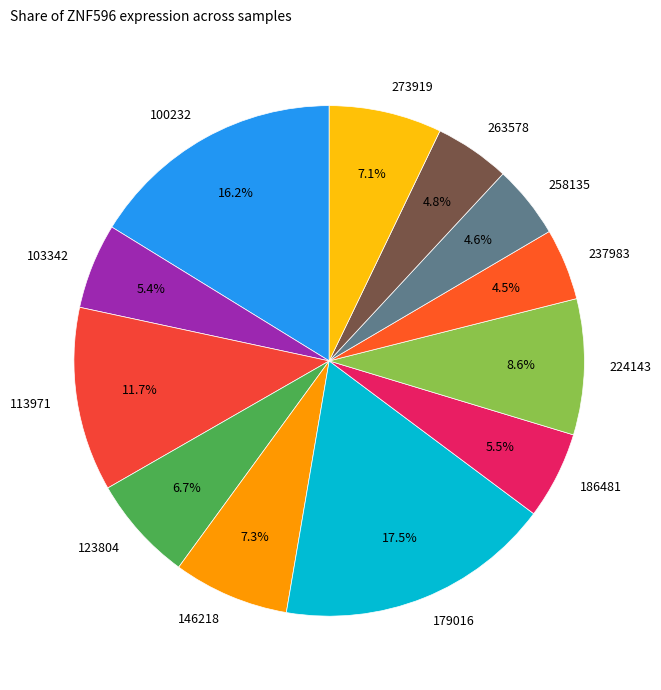

To the nearest percent, what is the difference between the largest and smallest slice percentages?

13%